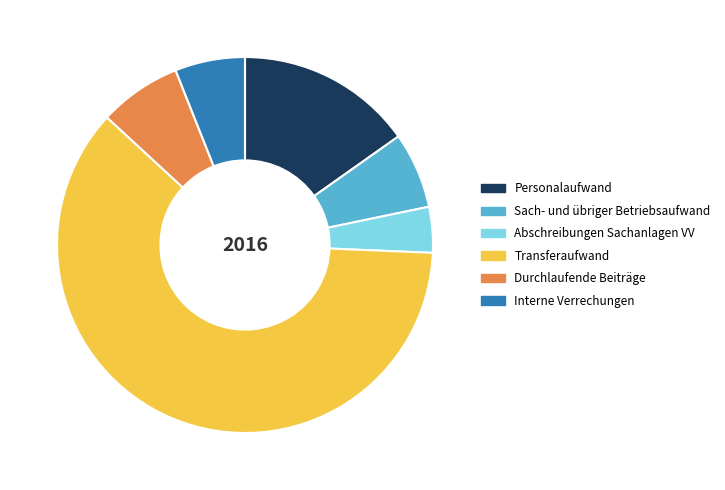

Combined, do Personalaufwand and Abschreibungen Sachanlagen VV account for over 50%?

No